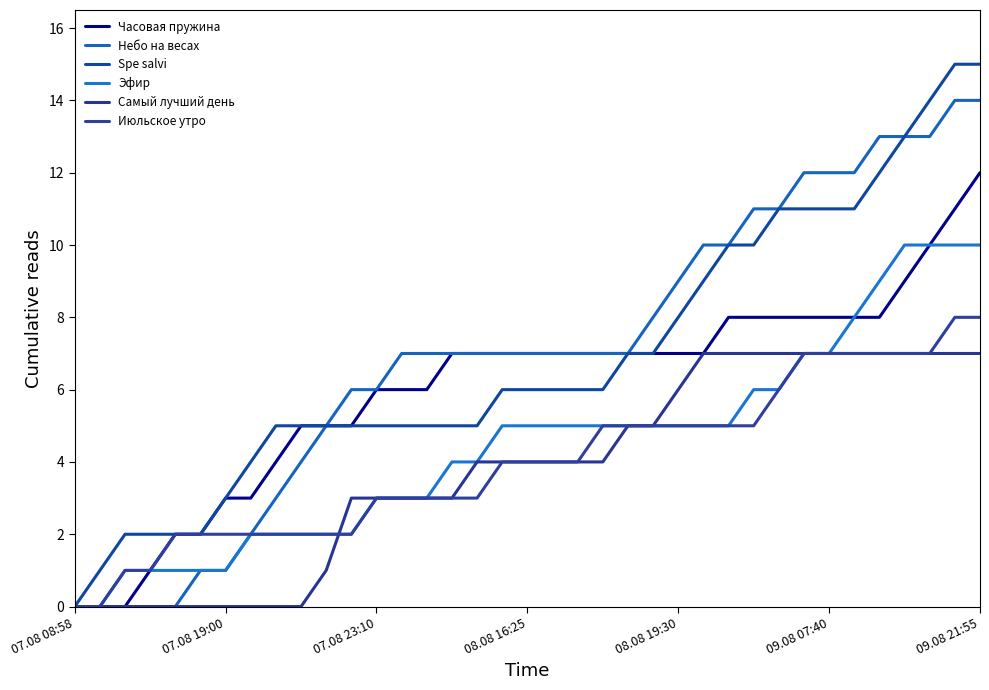

At which category is the sum across all series the highest?

09.08 21:55